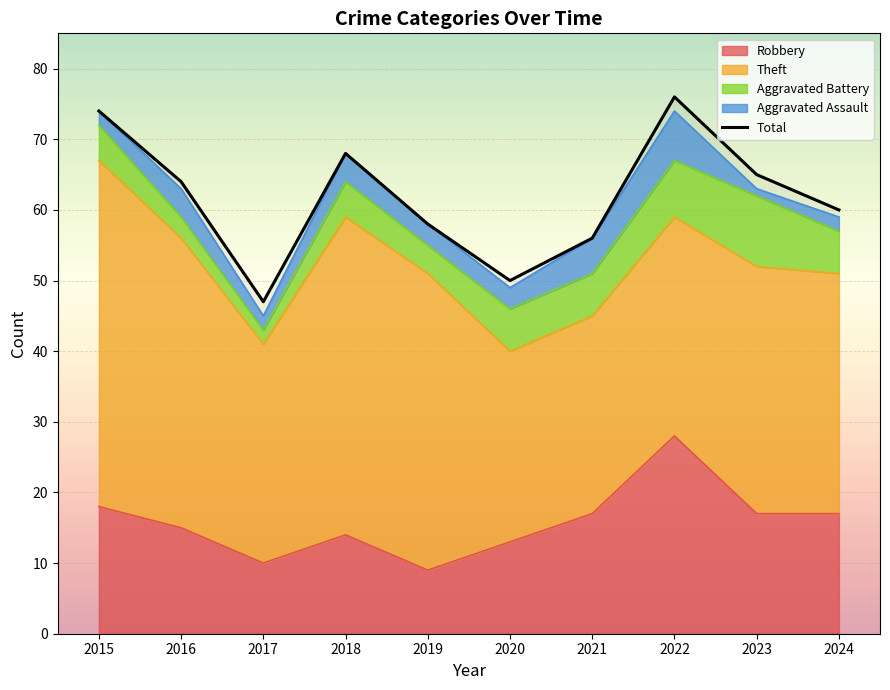

What is the total value across all series at 2022?

150